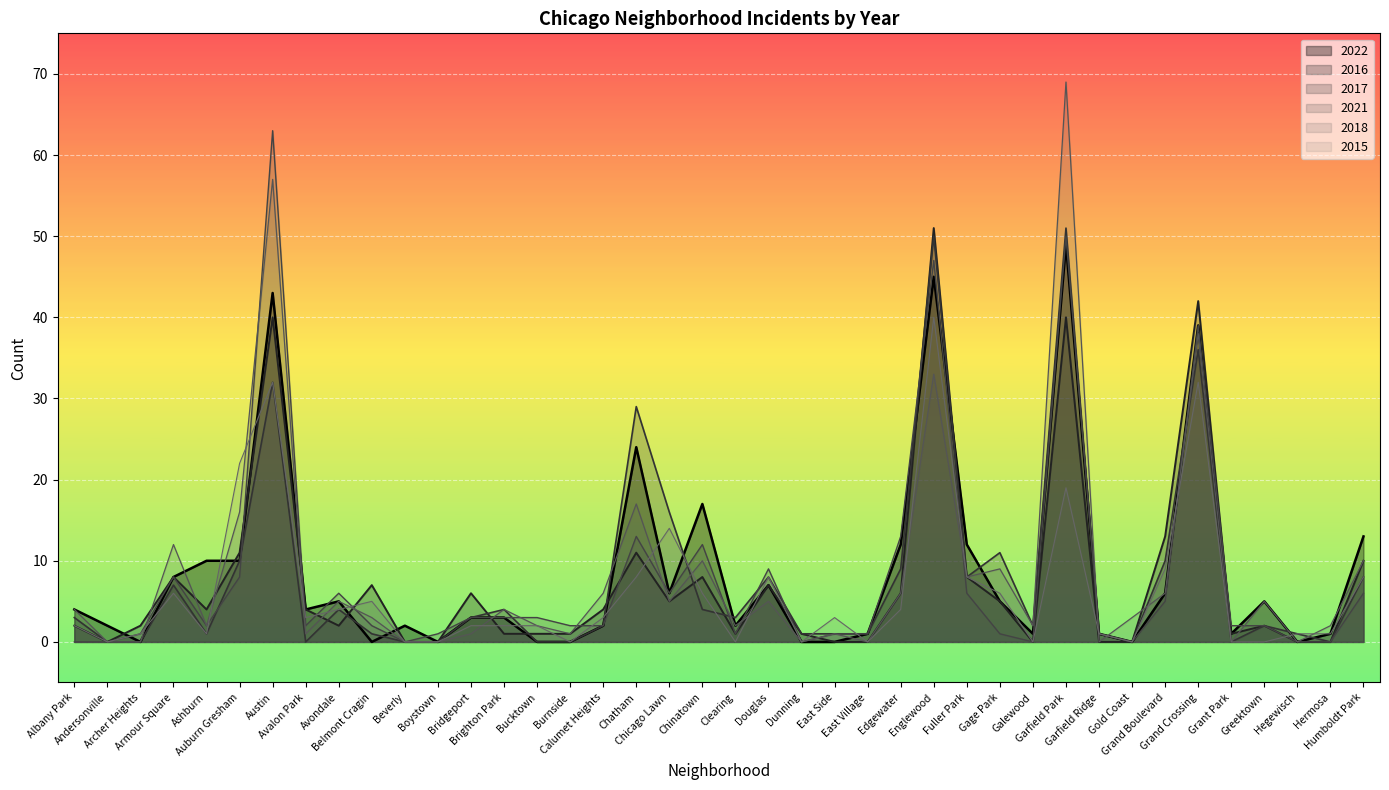

What is the sum of the 2017 values at Douglas and Gage Park?

19